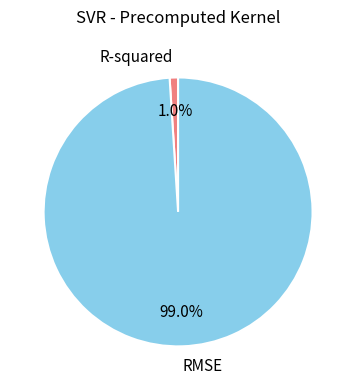

To the nearest percent, what portion does RMSE represent?

99%